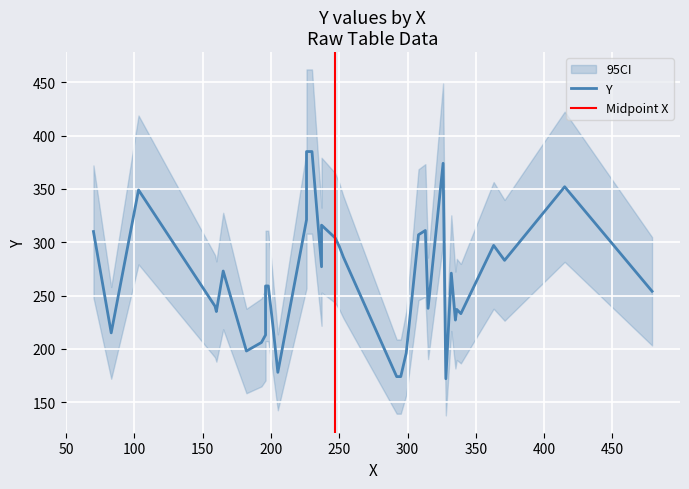

How many lines are shown in the chart?

1